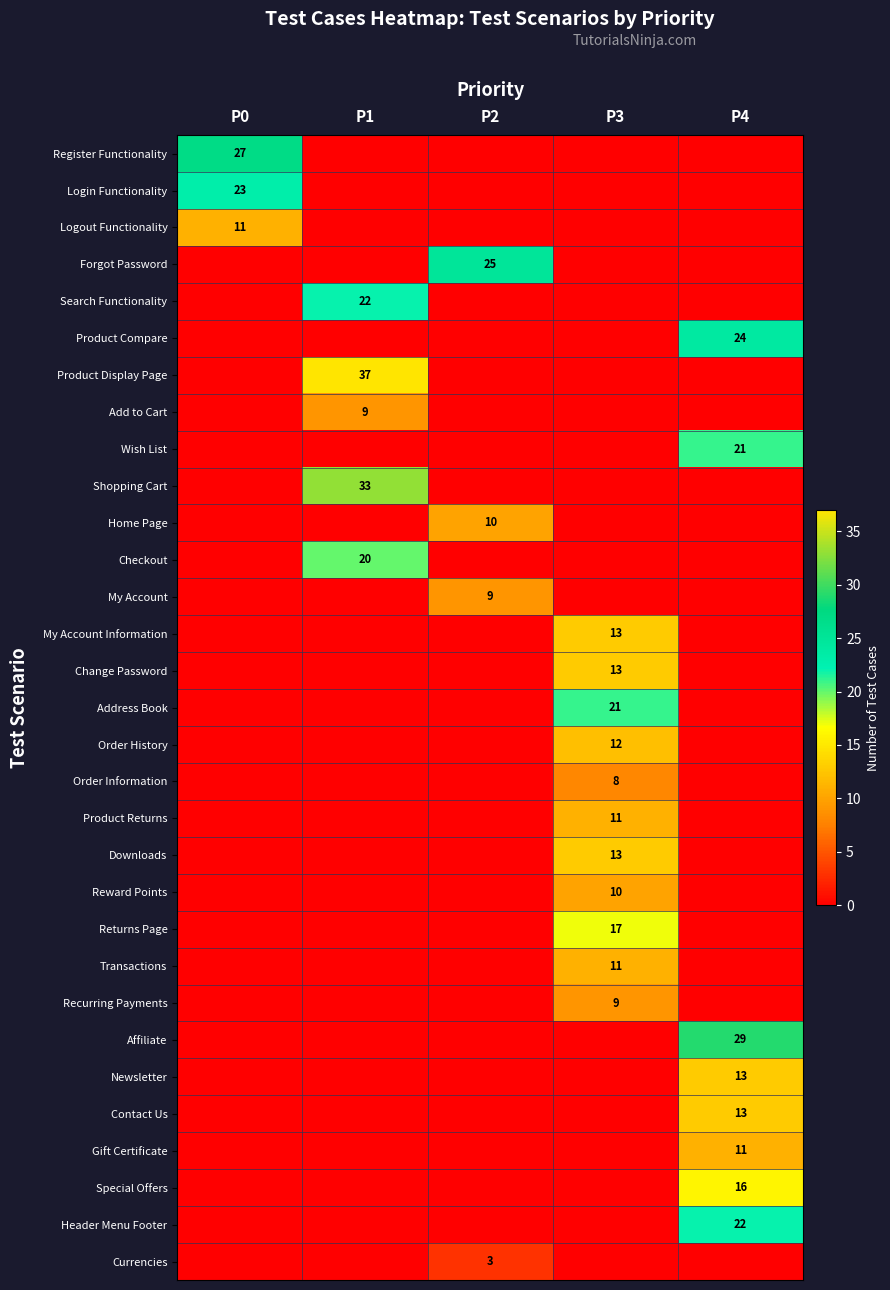

Between P3 and P0, which is larger?

P0